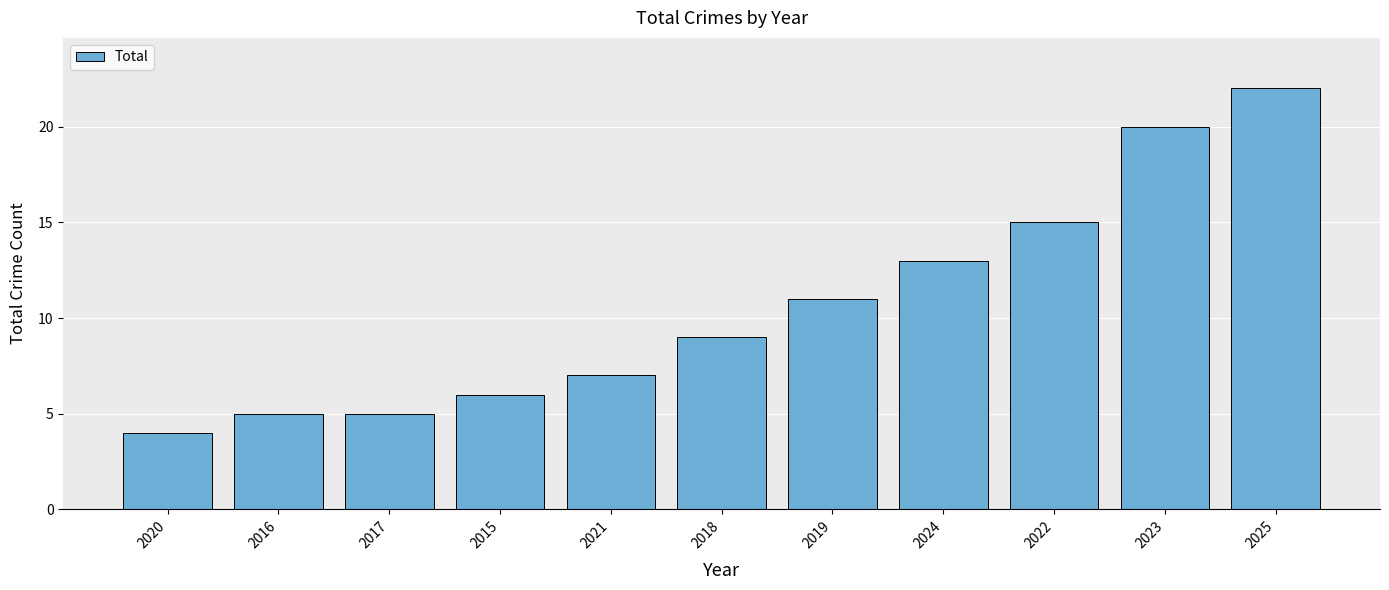

At which category does the chart reach its peak across all series?

2025